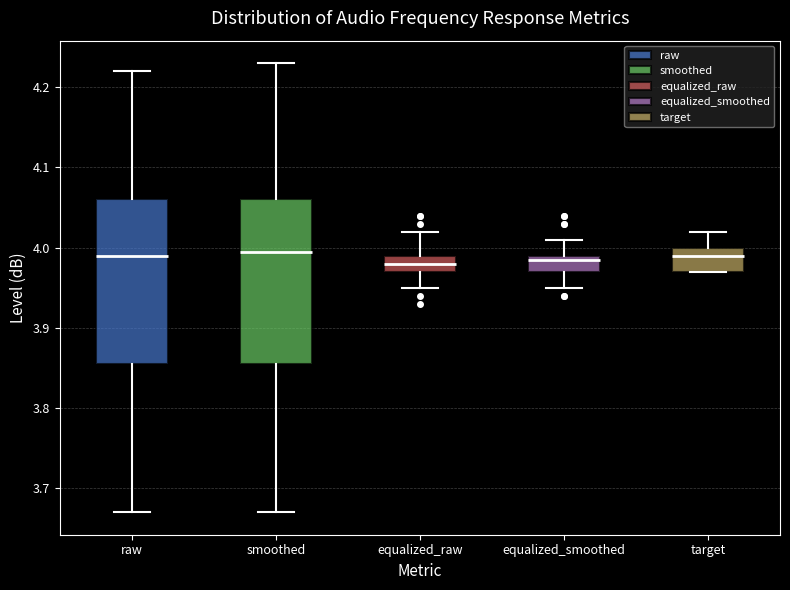

Reading left to right, transcribe this box plot: for each box, give where its median line is, the range the box spans, and where its two whiskers end, as read against the y-axis. The values are not printed on the chart, so give them approximately, as read against the axis.

raw: median 3.99, box 3.86 to 4.06, whiskers 3.67 to 4.22
smoothed: median 4.00, box 3.86 to 4.06, whiskers 3.67 to 4.23
equalized_raw: median 3.98, box 3.97 to 3.99, whiskers 3.95 to 4.02
equalized_smoothed: median 3.99 (just below the box's upper edge), box 3.97 to 3.99, whiskers 3.95 to 4.01
target: median 3.99, box 3.97 to 4.00, whiskers 3.97 to 4.02